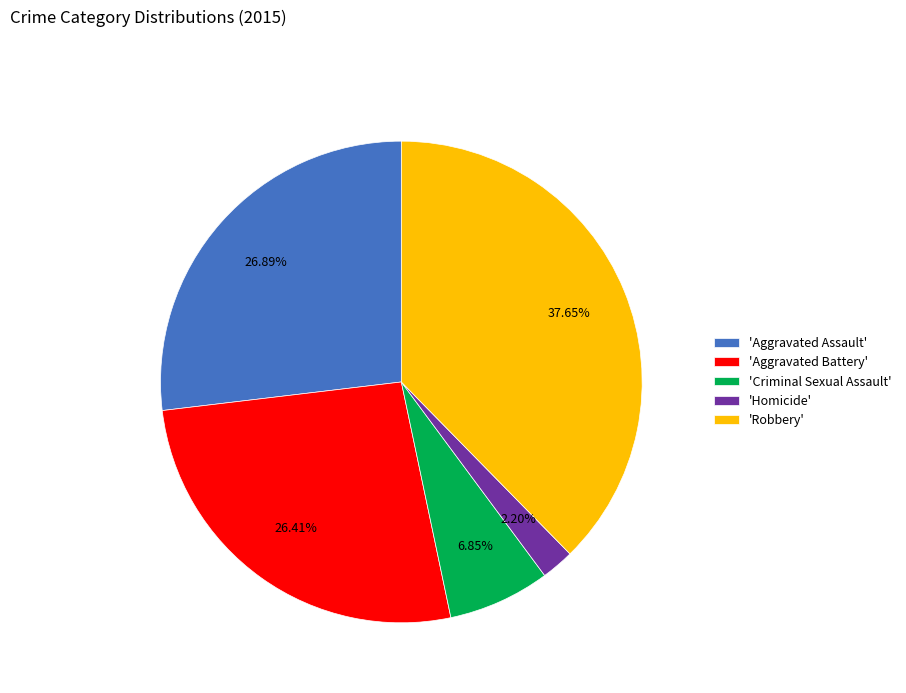

To the nearest percent, what is the difference between the largest and smallest slice percentages?

35%